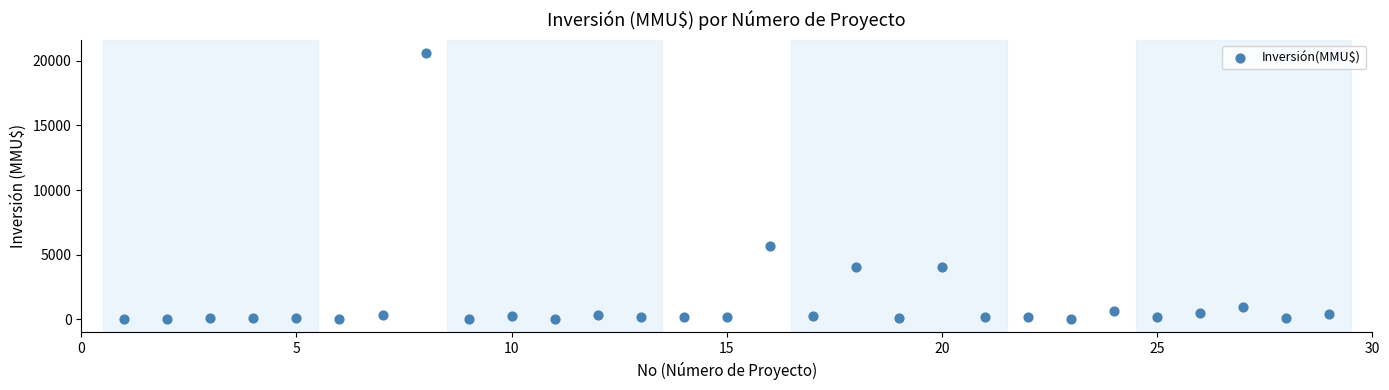

What Y value in the scatter plot is closest to 10302?

5650